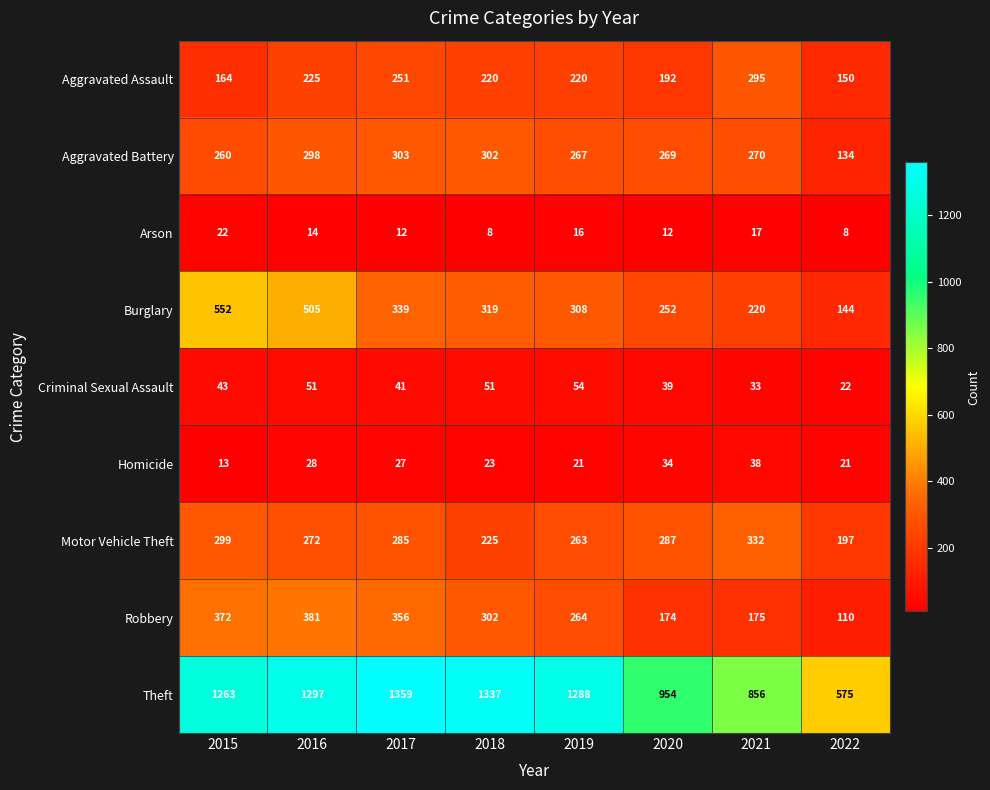

The Homicide series shows 12 at 2018. True or false?

False